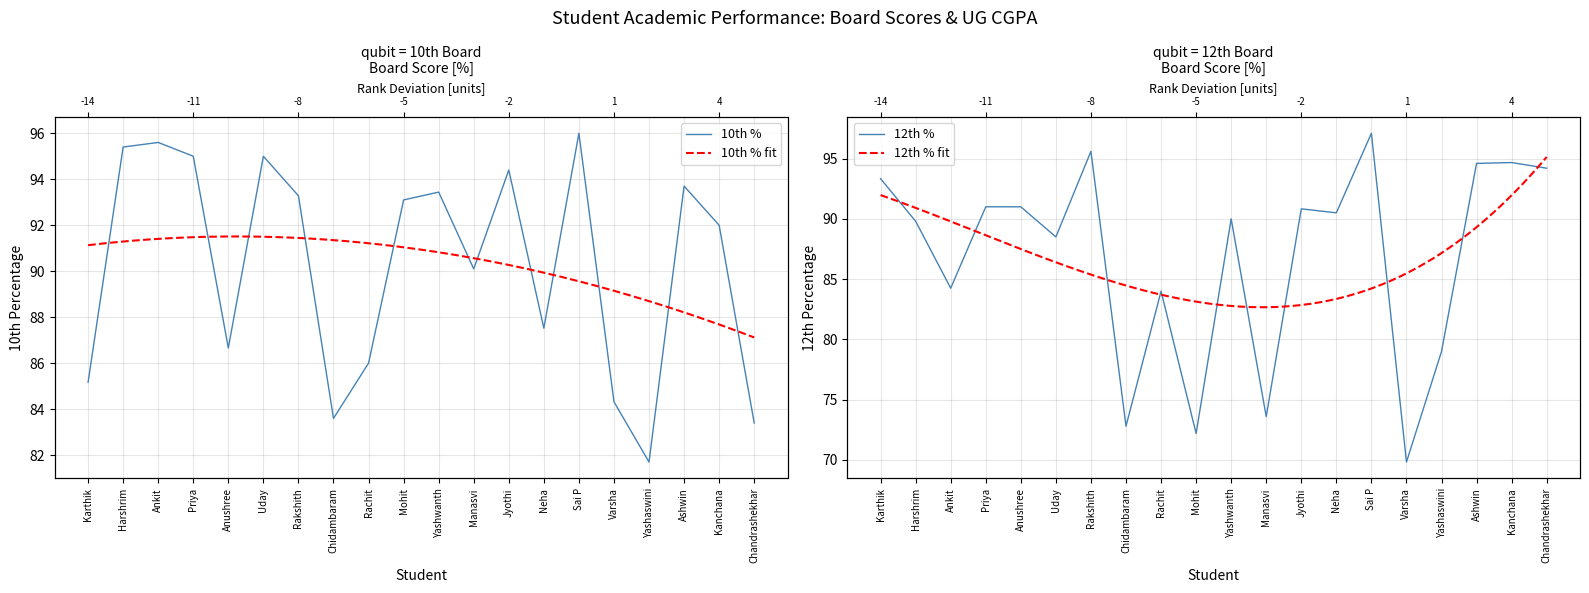

At which category is the sum across all series the highest?

Sai P